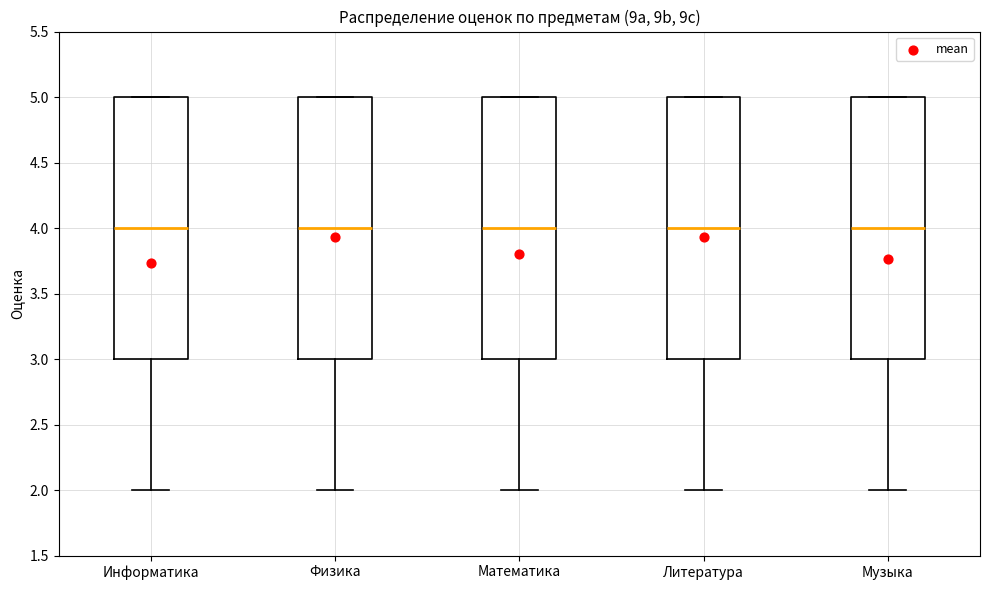

Where is the lower edge of the box for Математика on the y-axis? The values are not printed on the chart, so give them approximately, as read against the axis.

3